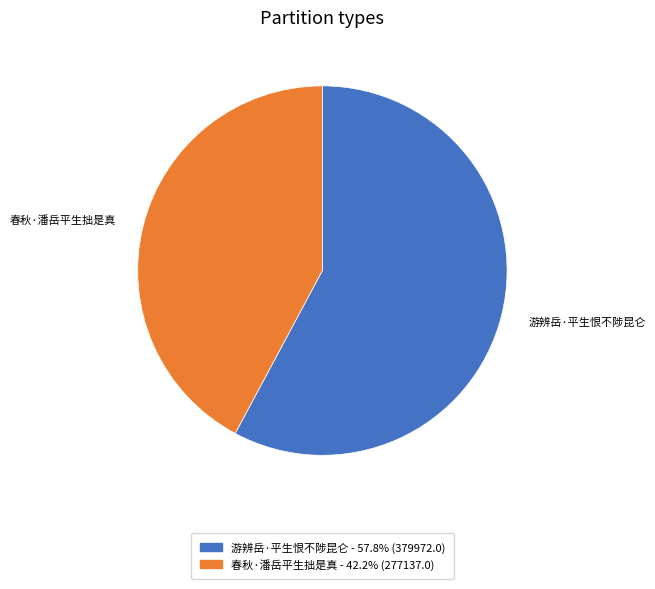

Rank the categories by value from lowest to highest.

春秋·潘岳平生拙是真, 游辨岳·平生恨不陟昆仑